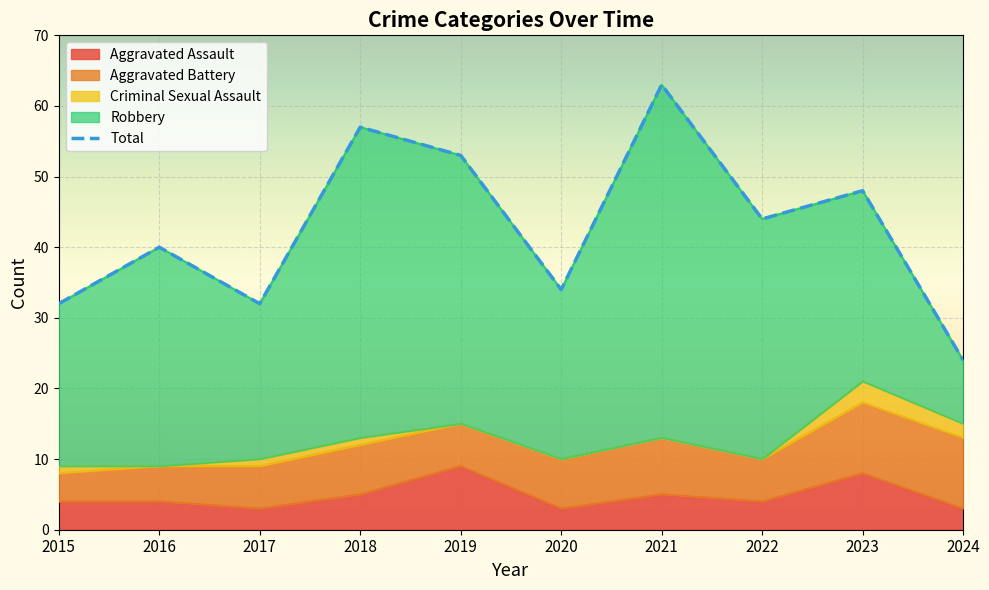

In Total, how many points are lower than both neighbors (excluding endpoints)?

3